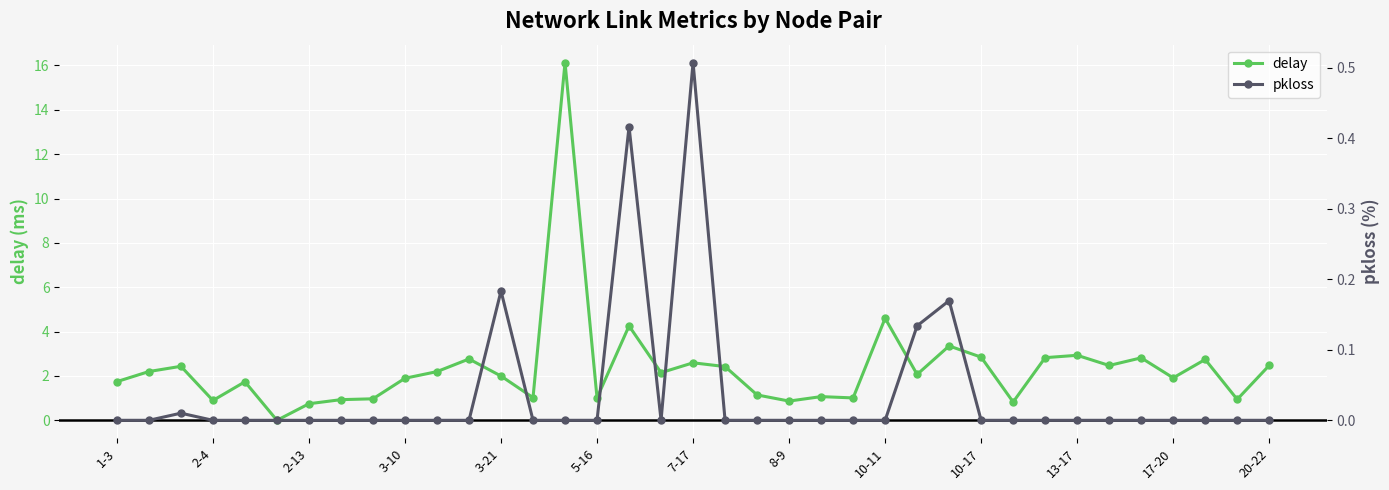

True or false: delay has more than 0 points higher than both neighbors.

True